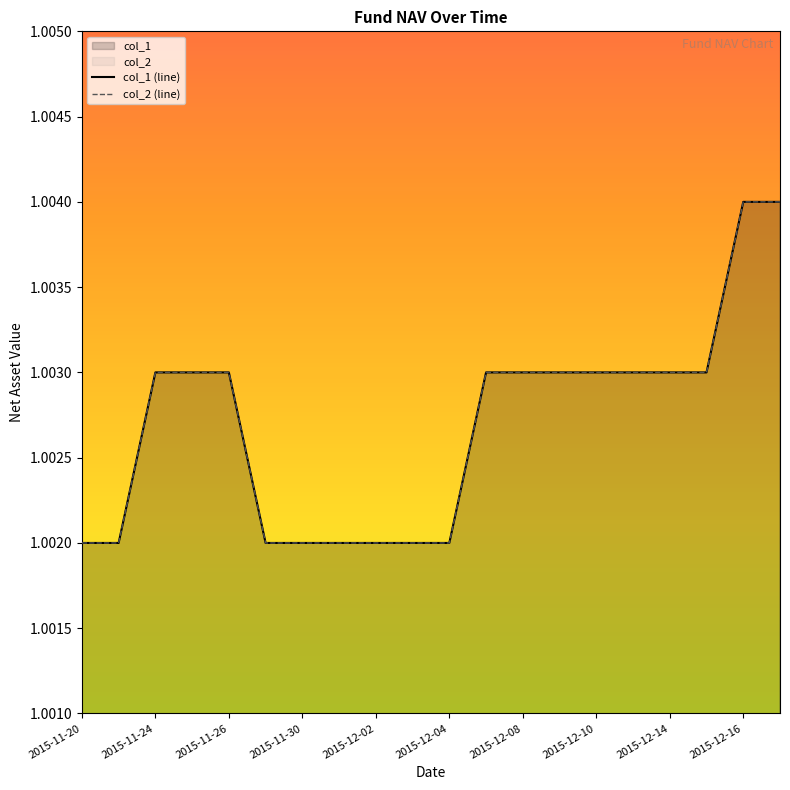

What is the label of the 20th point from the right?

2015-11-20